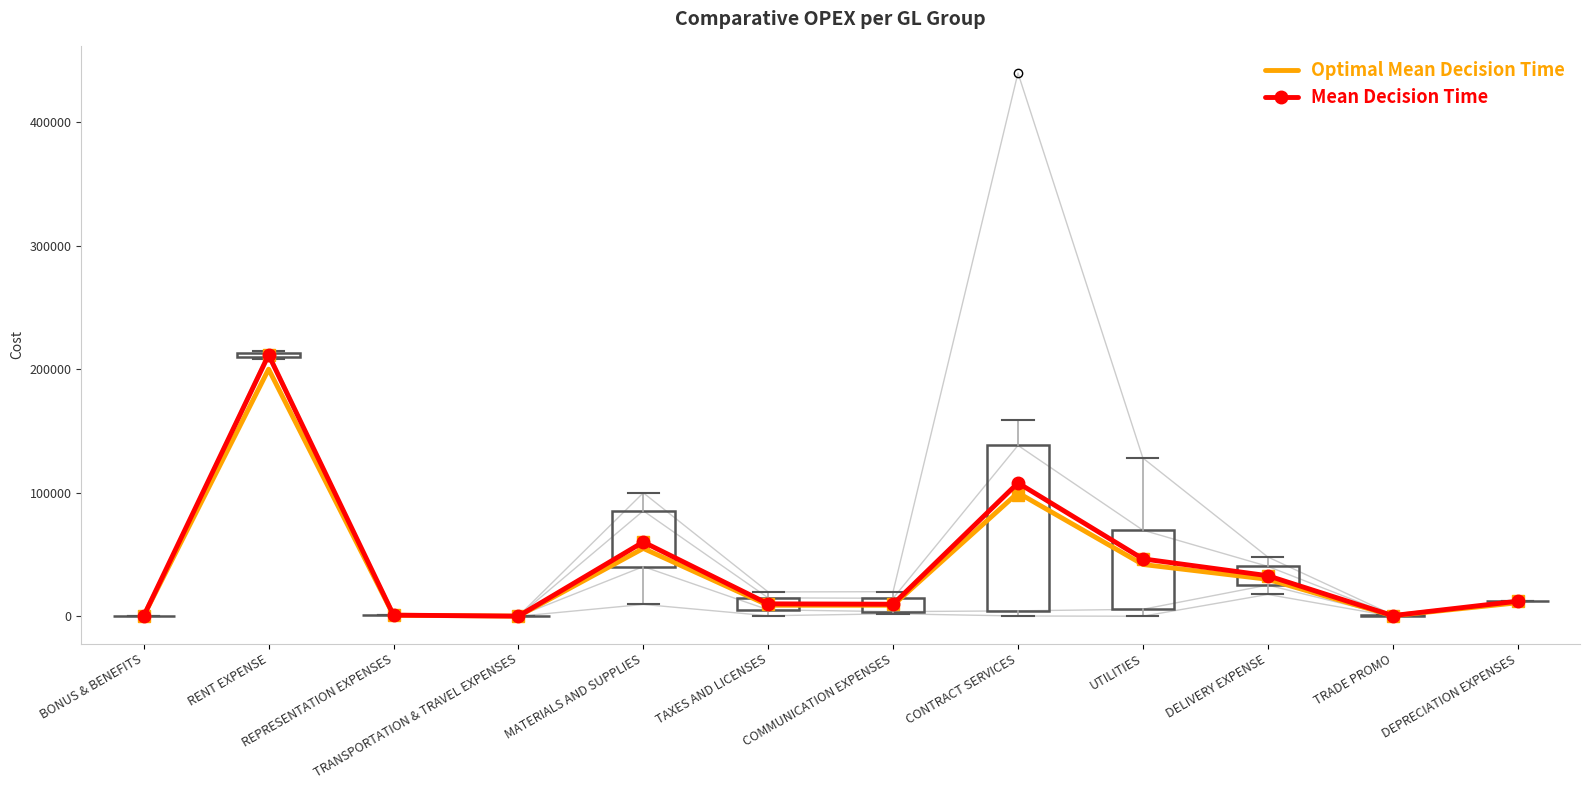

How many data points in Mean Decision Time are less than 12270?

6